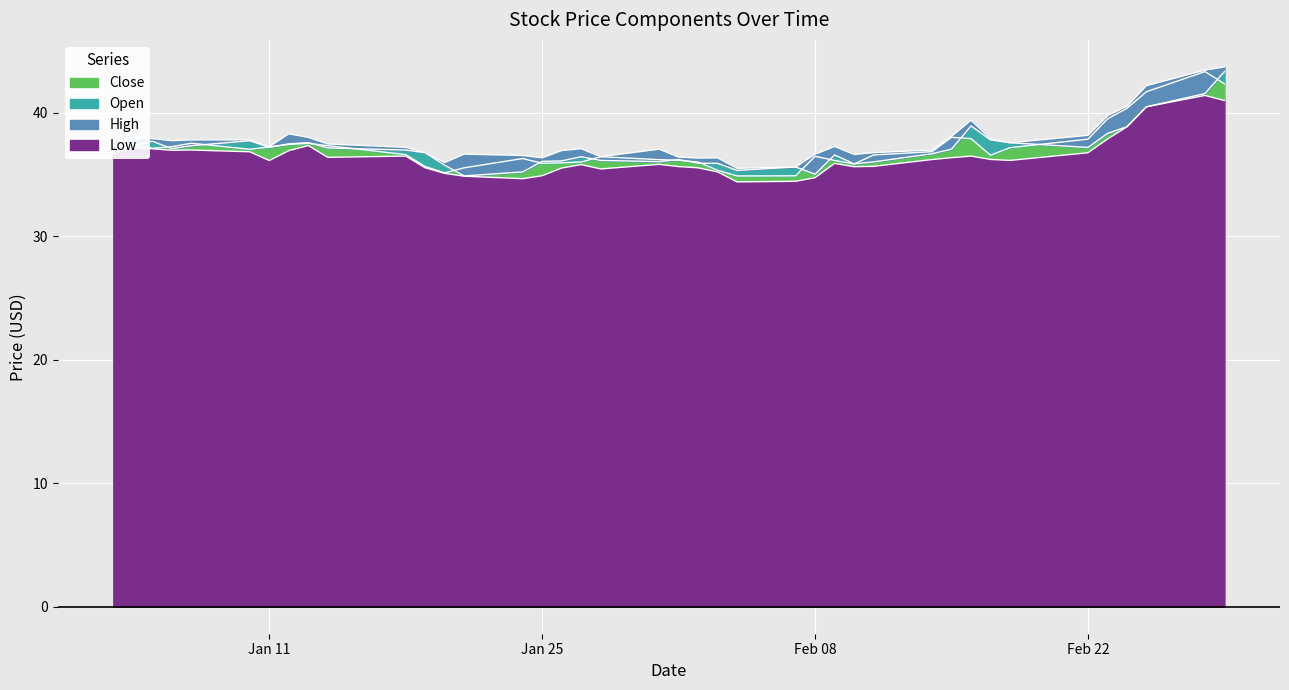

At how many categories does at least one series exceed 42?

3